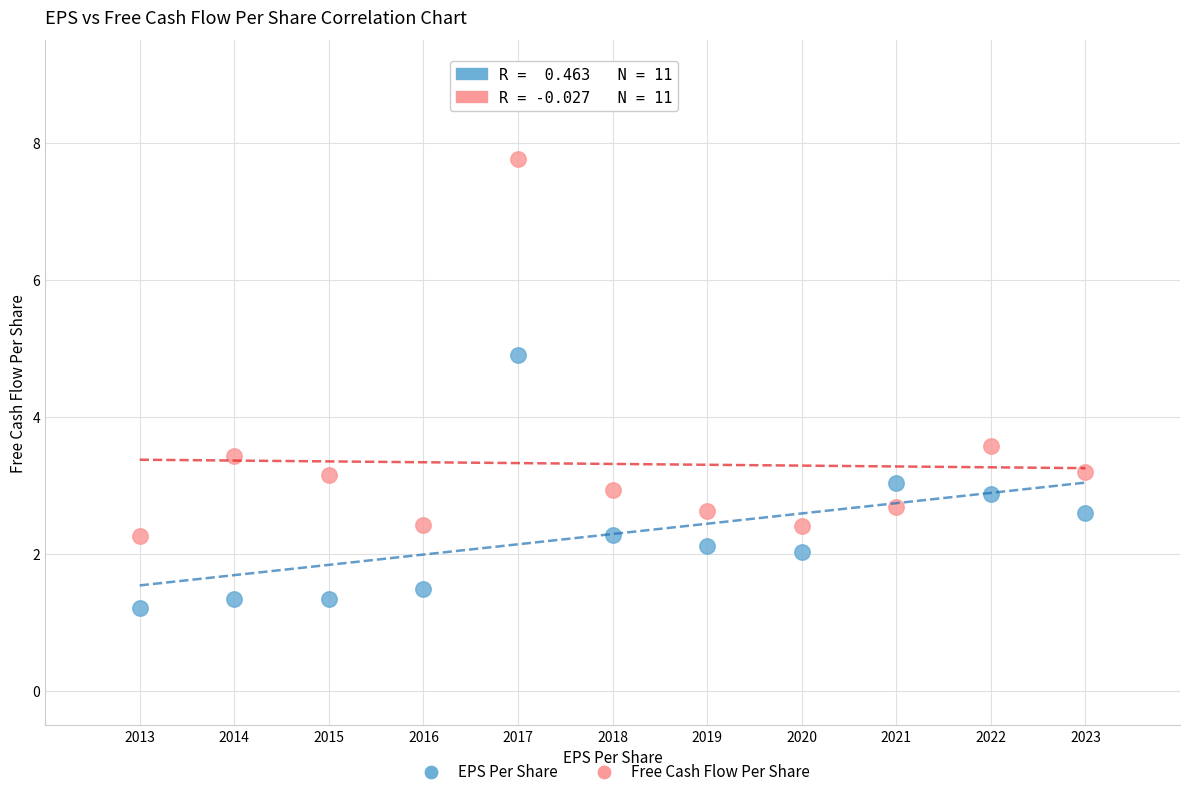

Which series contains the highest Y value?

Free Cash Flow Per Share